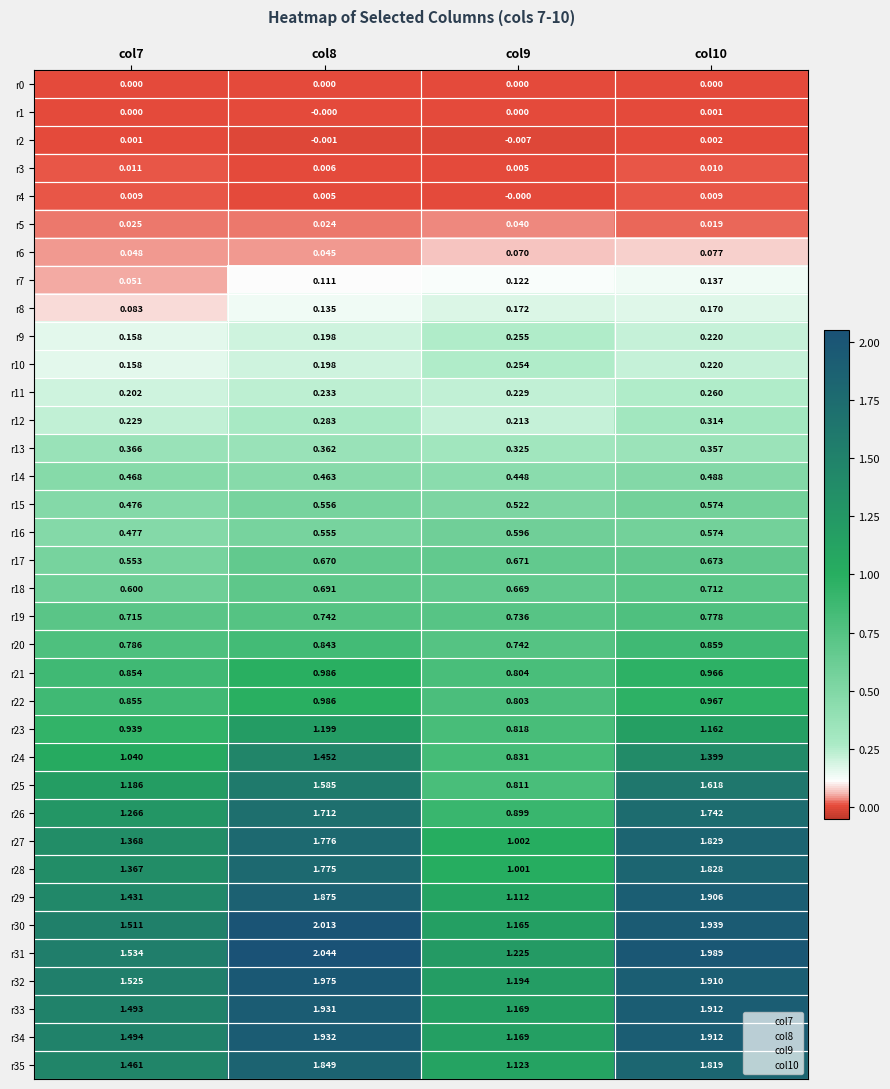

Is the value of r10 at col8 greater than the value of r11 at col8?

No